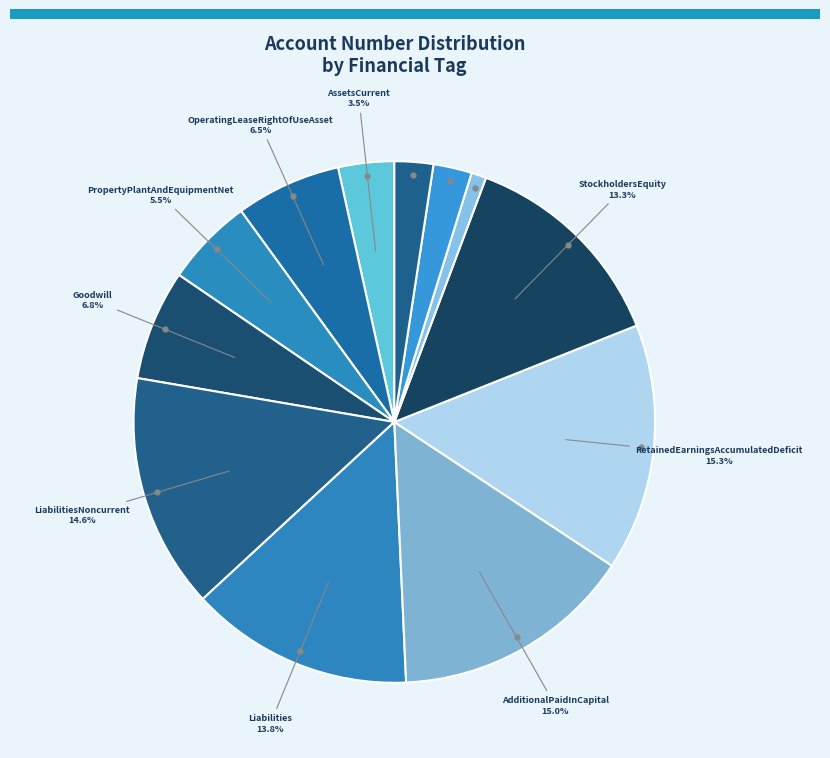

Count the number of slices in the pie.

12